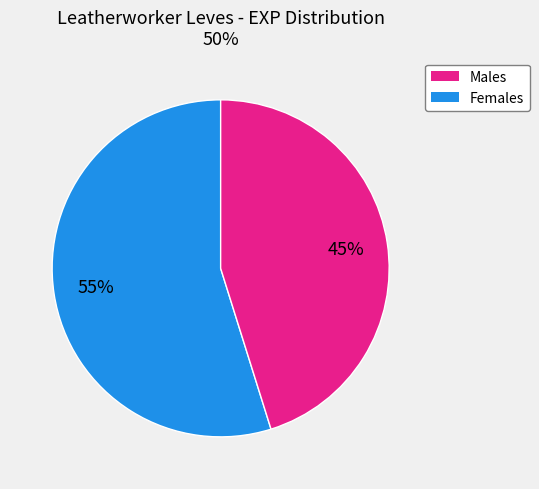

Is there any slice that represents more than half of the pie?

Yes